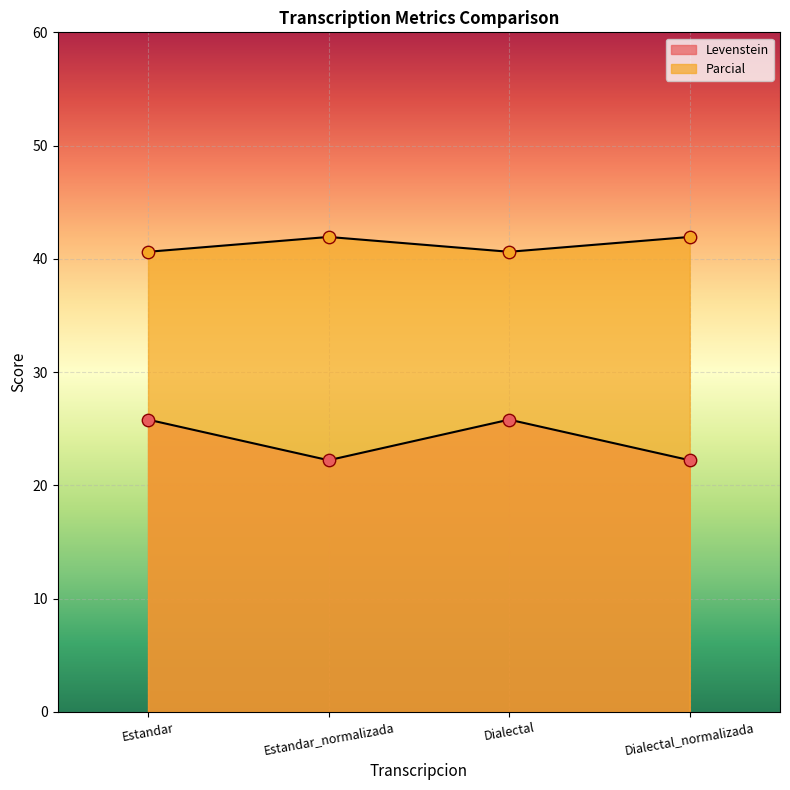

Is the value of Parcial at Dialectal greater than the value of Levenstein at Estandar?

Yes